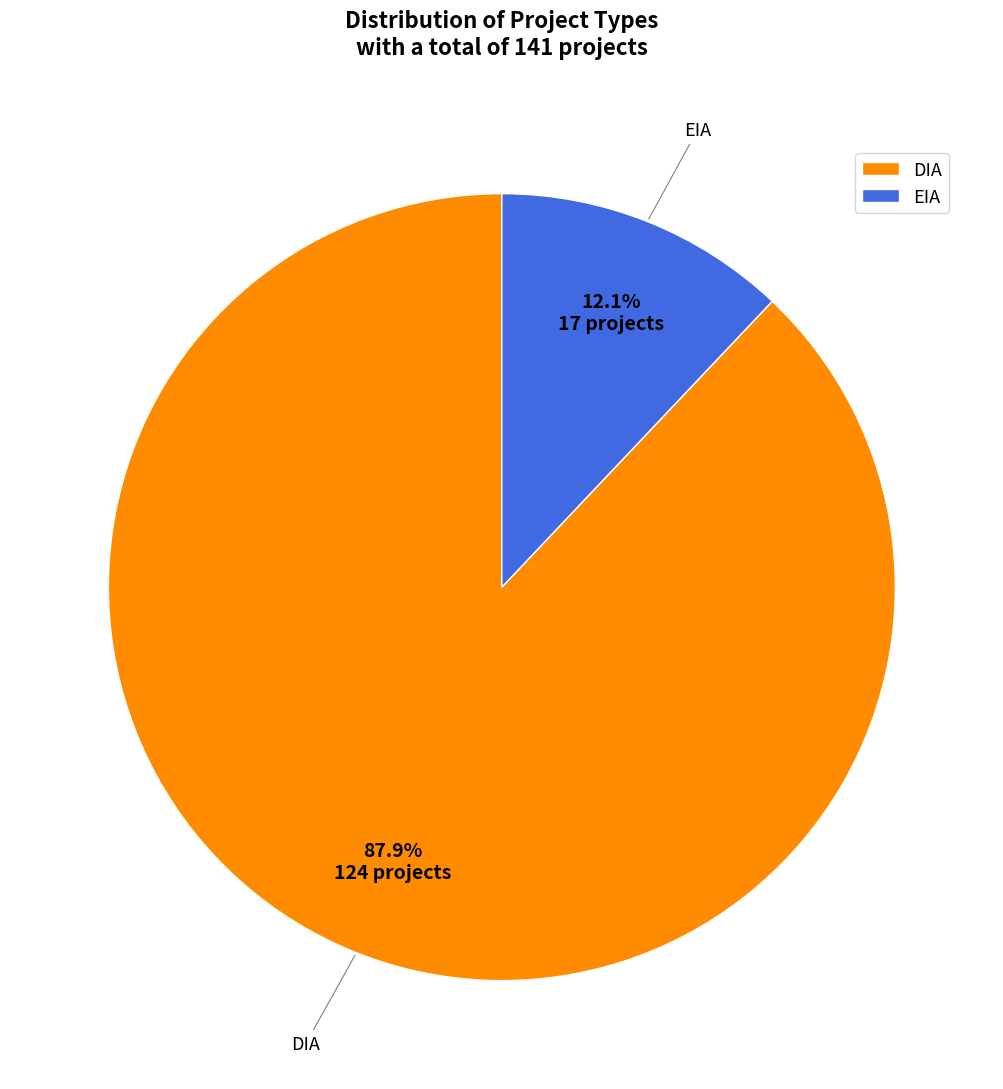

To the nearest percent, what is the average slice percentage?

50%